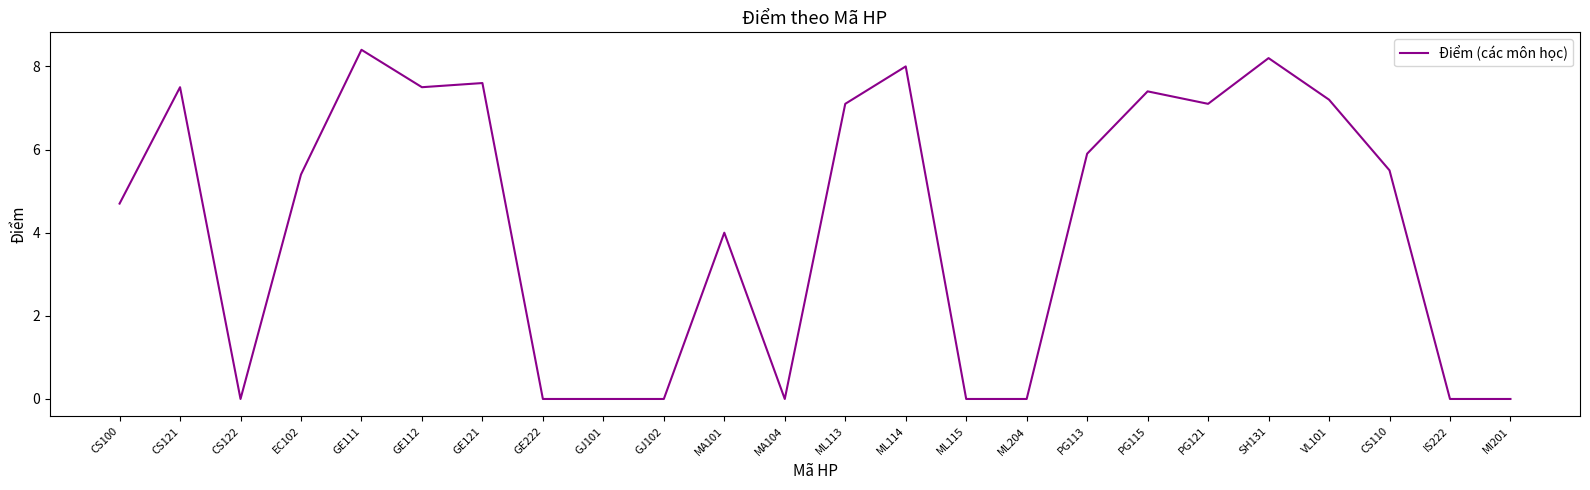

Reading left to right, extract all data points from this chart.

4.7	7.5	0.0	5.4	8.4	7.5	7.6	0.0	0.0	0.0	4.0	0.0	7.1	8.0	0.0	0.0	5.9	7.4	7.1	8.2	7.2	5.5	0.0	0.0